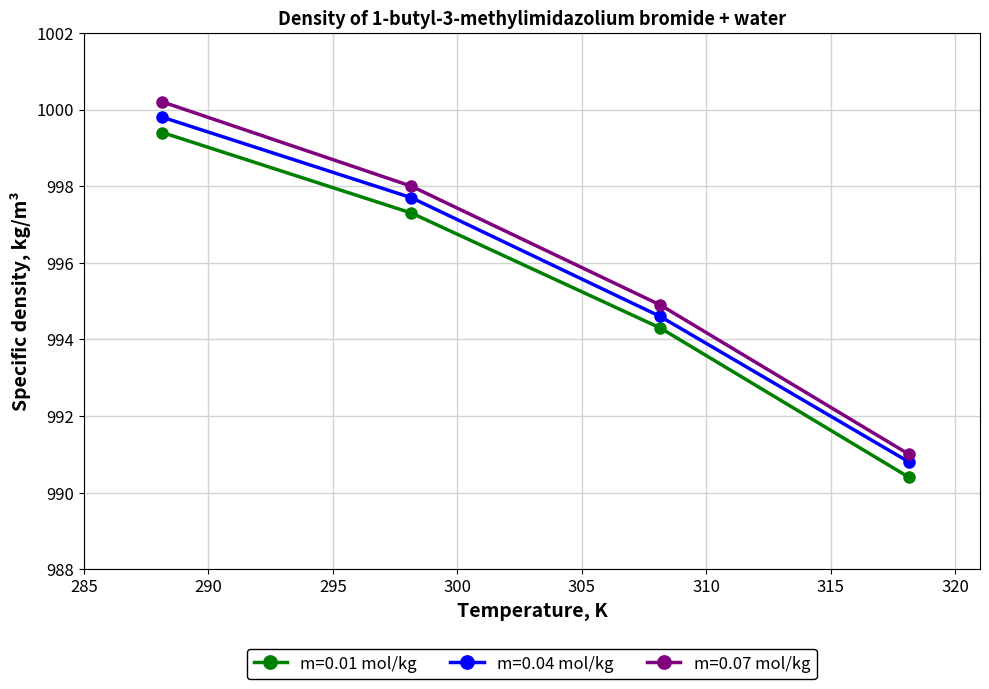

Reading right to left, extract all data points from this chart.

m=0.01 mol/kg: 990.4	994.3	997.3	999.4
m=0.04 mol/kg: 990.8	994.6	997.7	999.8
m=0.07 mol/kg: 991.0	994.9	998.0	1000.2